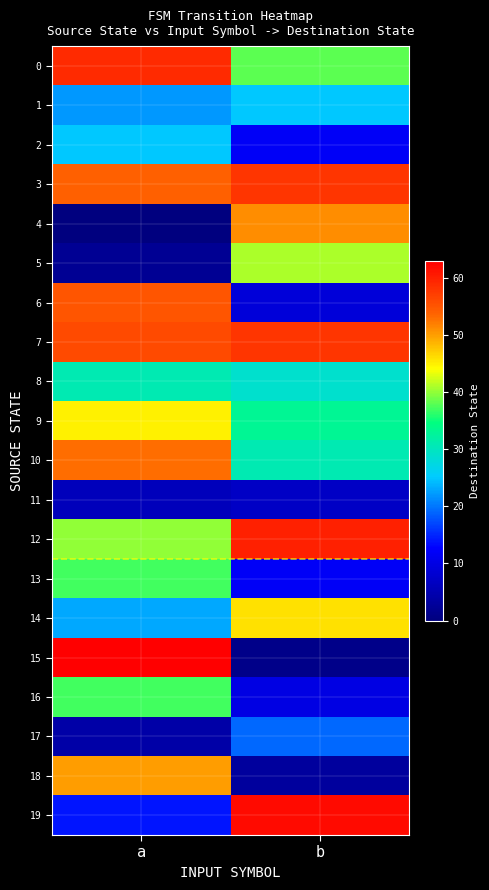

Rank the series by their maximum value, from highest to lowest.

15, 19, 12, 0, 3, 7, 6, 10, 4, 18, 14, 9, 5, 13, 16, 8, 1, 2, 17, 11